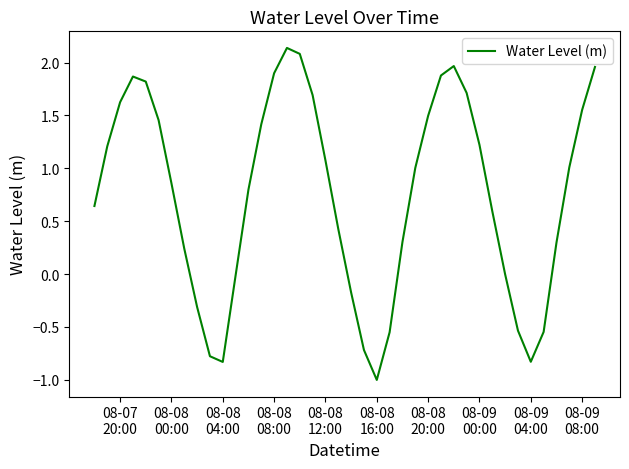

What is the difference between the maximum and minimum values?

3.1